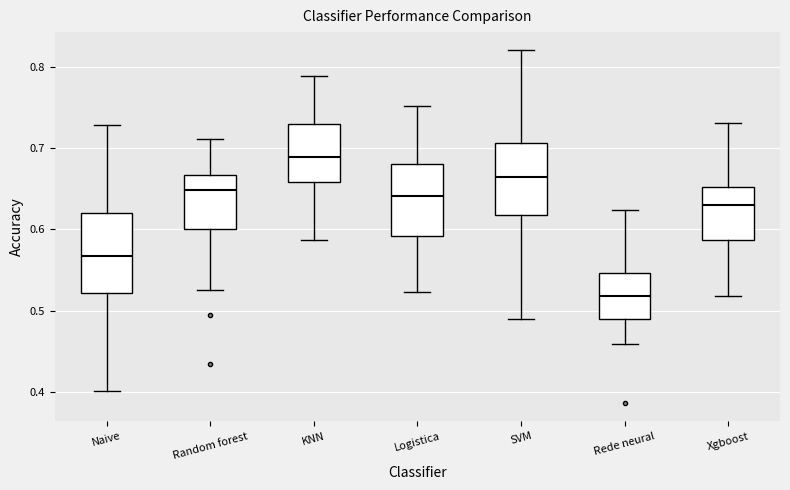

Reading left to right, read every box against the y-axis: the position of its median line, the range the box covers, and the ends of its whiskers. The values are not printed on the chart, so give them approximately, as read against the axis.

Naive: median 0.57, box 0.52 to 0.62, whiskers 0.40 to 0.73
Random forest: median 0.65, box 0.60 to 0.67, whiskers 0.53 to 0.71
KNN: median 0.69, box 0.66 to 0.73, whiskers 0.59 to 0.79
Logistica: median 0.64, box 0.59 to 0.68, whiskers 0.52 to 0.75
SVM: median 0.66, box 0.62 to 0.71, whiskers 0.49 to 0.82
Rede neural: median 0.52, box 0.49 to 0.55, whiskers 0.46 to 0.62
Xgboost: median 0.63, box 0.59 to 0.65, whiskers 0.52 to 0.73